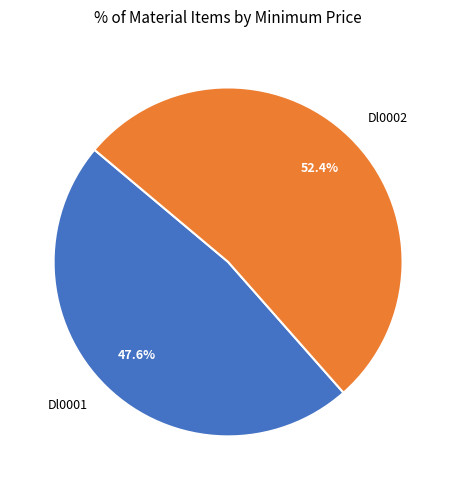

Which category has the biggest portion of the pie?

Dl0002